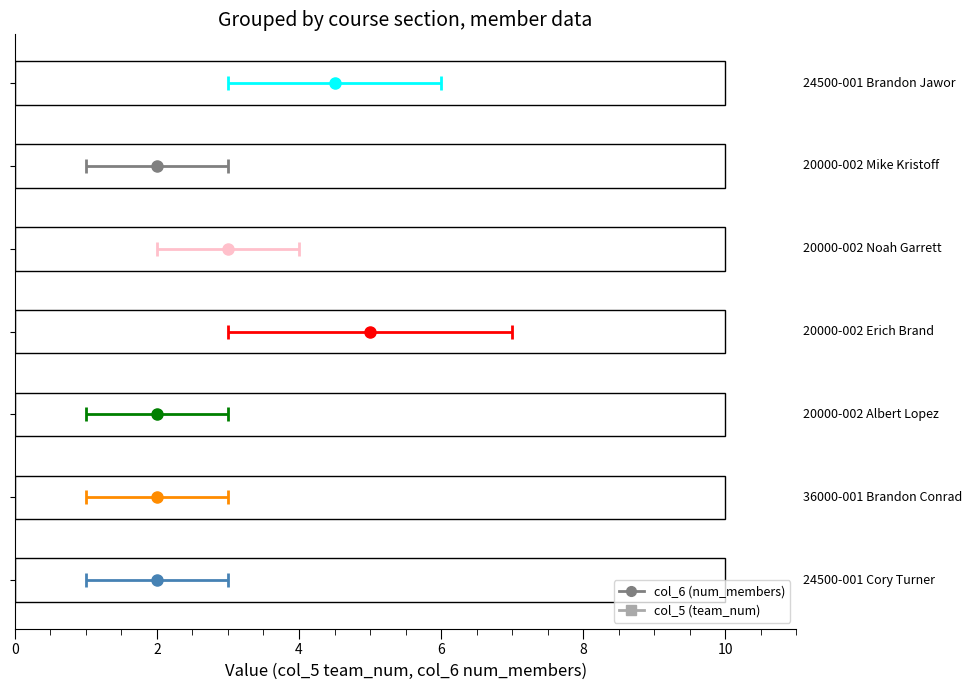

What position from the right is 20000-002 Albert Lopez?

5